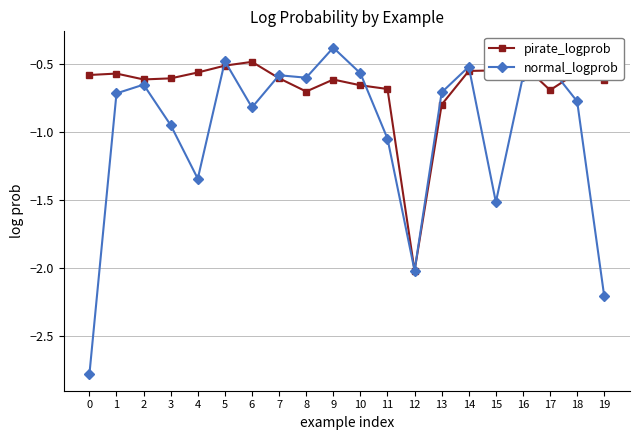

List the series in order of their overall mean, lowest first.

normal_logprob, pirate_logprob